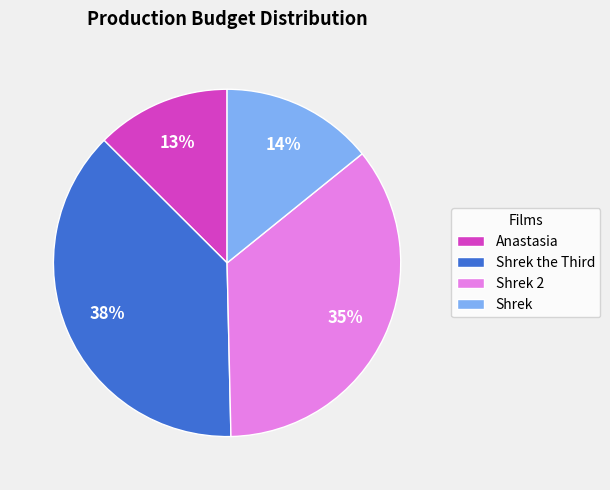

What is the largest slice in the pie chart?

Shrek the Third